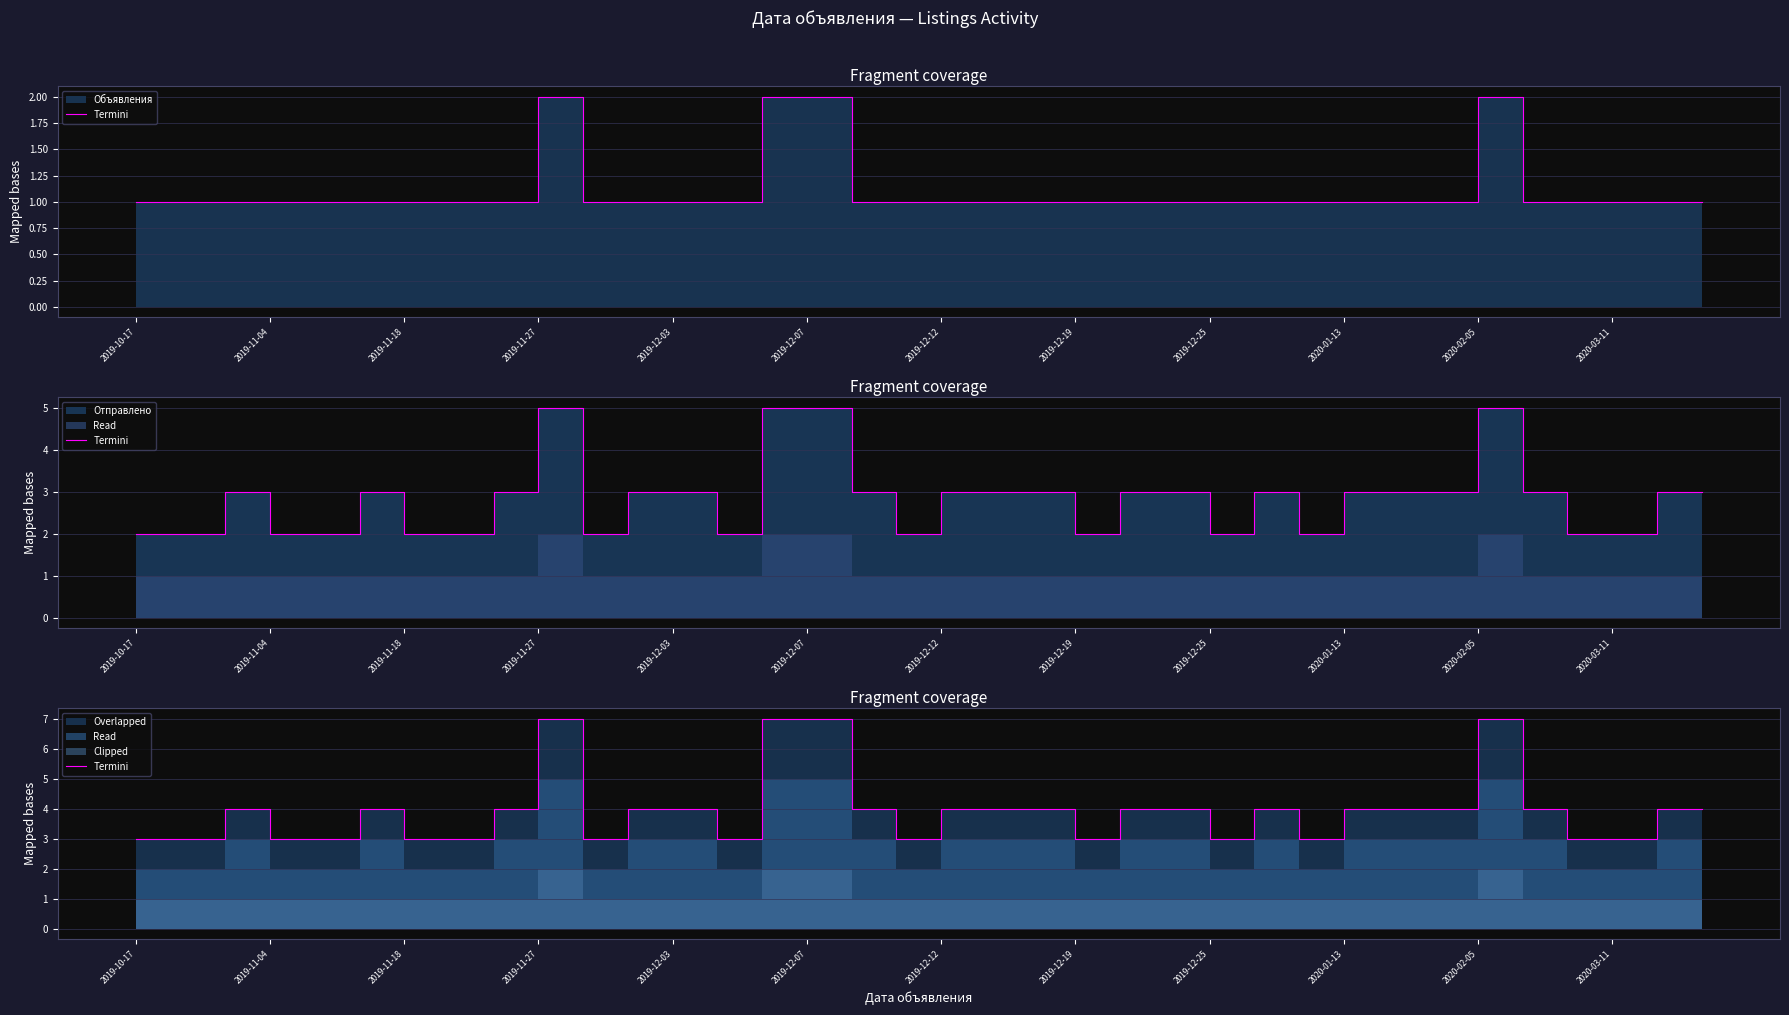

Count the number of values greater than 4.

4